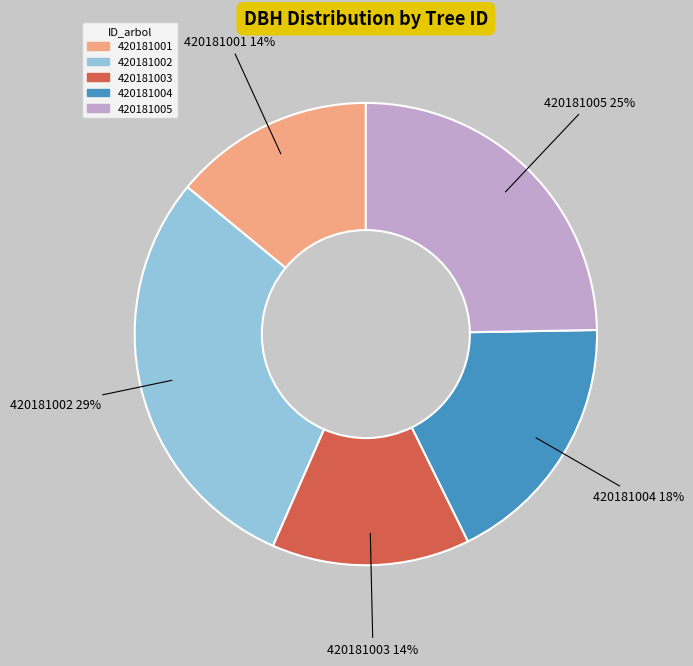

To the nearest percent, what percentage of the pie is 420181001?

14%